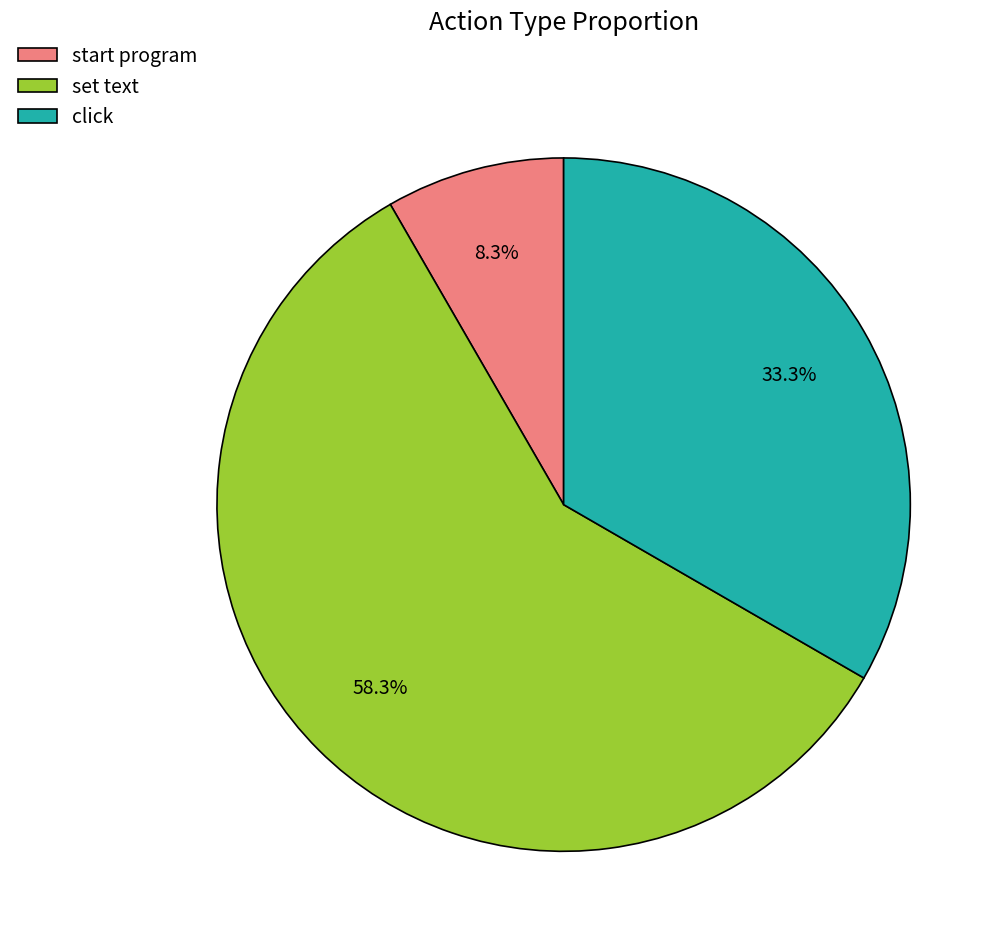

True or false: start program accounts for 1% of the total.

False